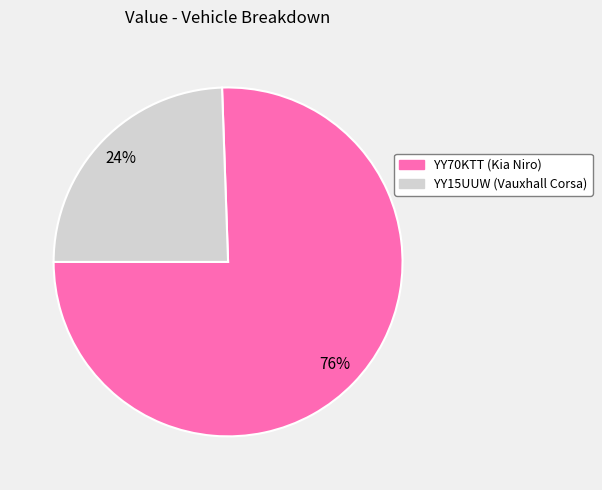

Rank the categories by value from lowest to highest.

YY15UUW, YY70KTT